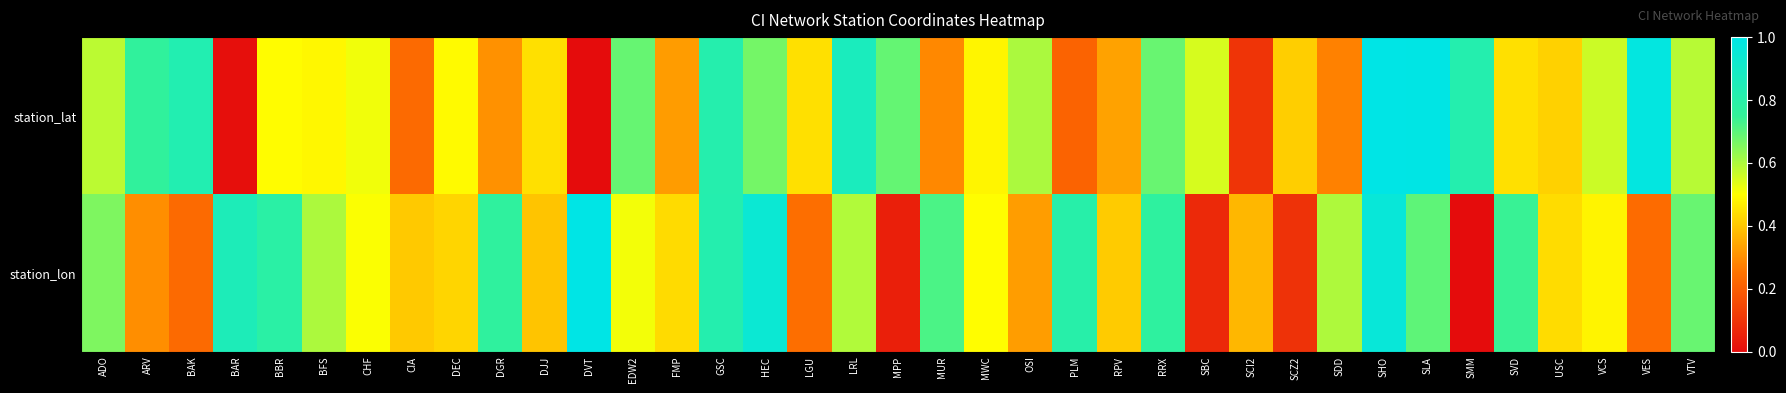

At how many categories does at least one series exceed 0?

37